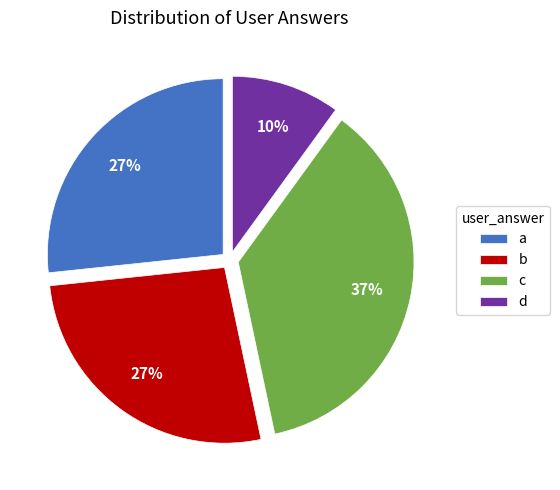

Does b represent more than half of the total?

No